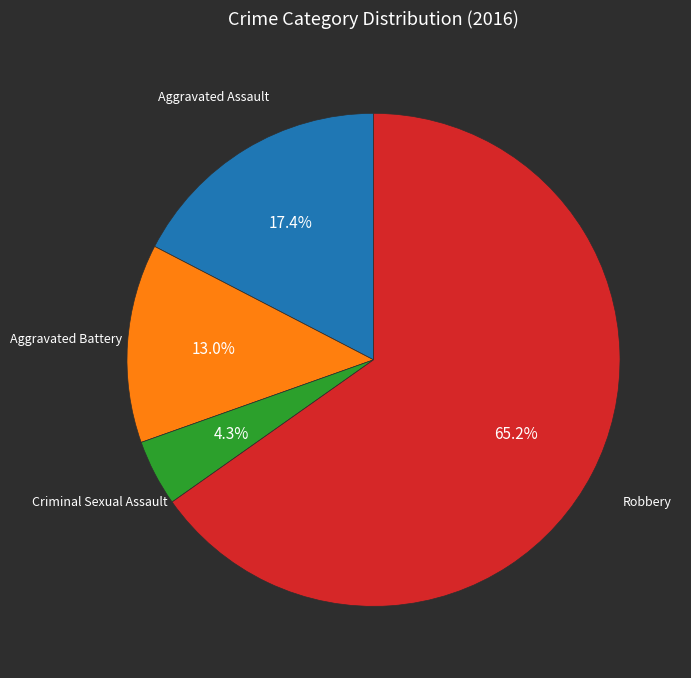

Does any single category account for the majority?

Yes